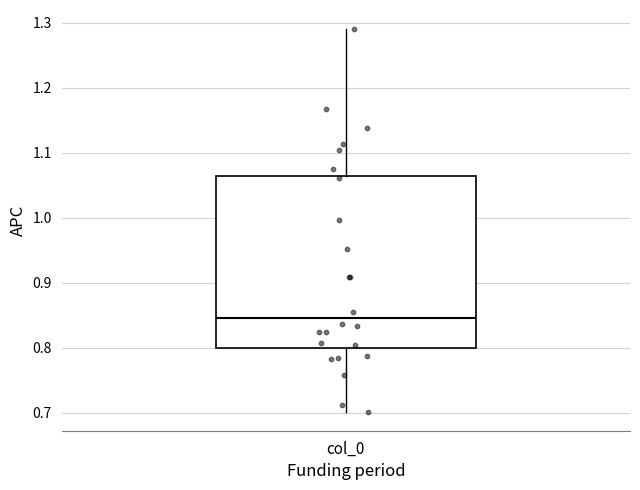

Read this box plot against the y-axis: the position of the median line, the range covered by the box, and the ends of both whiskers. The values are not printed on the chart, so give them approximately, as read against the axis.

median 0.85, box 0.80 to 1.06, whiskers 0.70 to 1.29